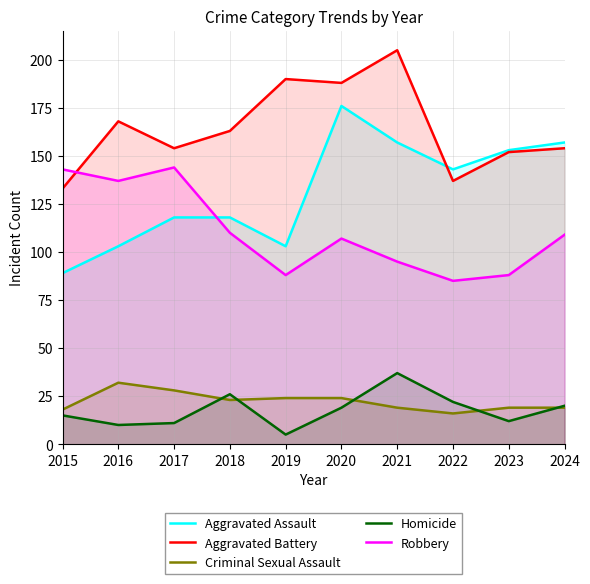

Is it true that Homicide equals 24 at 2015?

False